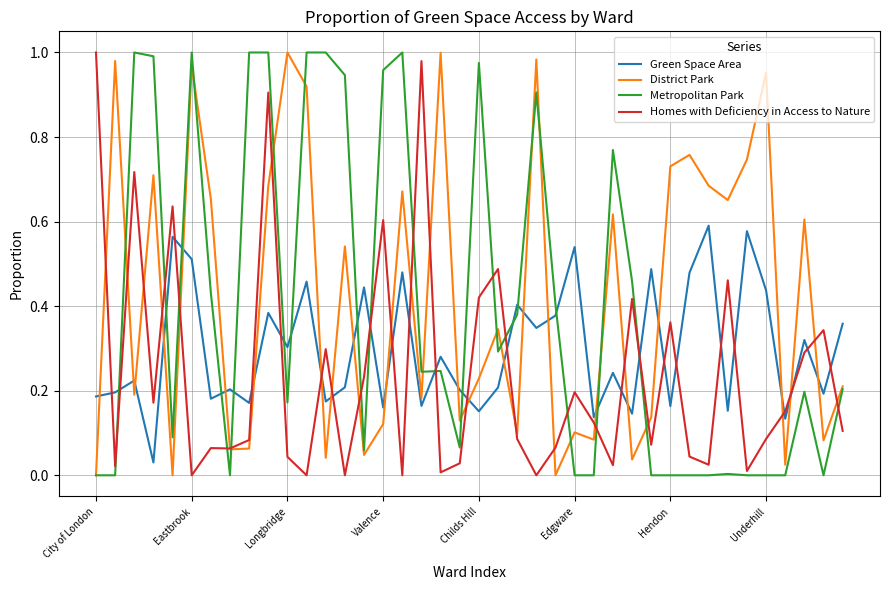

List the series in order of their overall mean, highest first.

District Park, Metropolitan Park, Green Space Area, Homes with Deficiency in Access to Nature